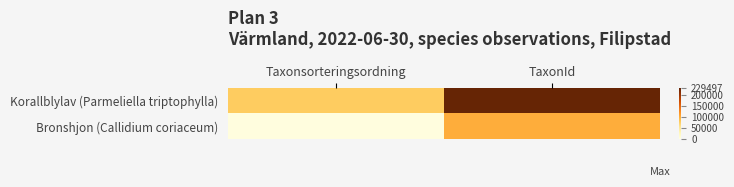

Which has a higher value, TaxonId or Taxonsorteringsordning?

TaxonId